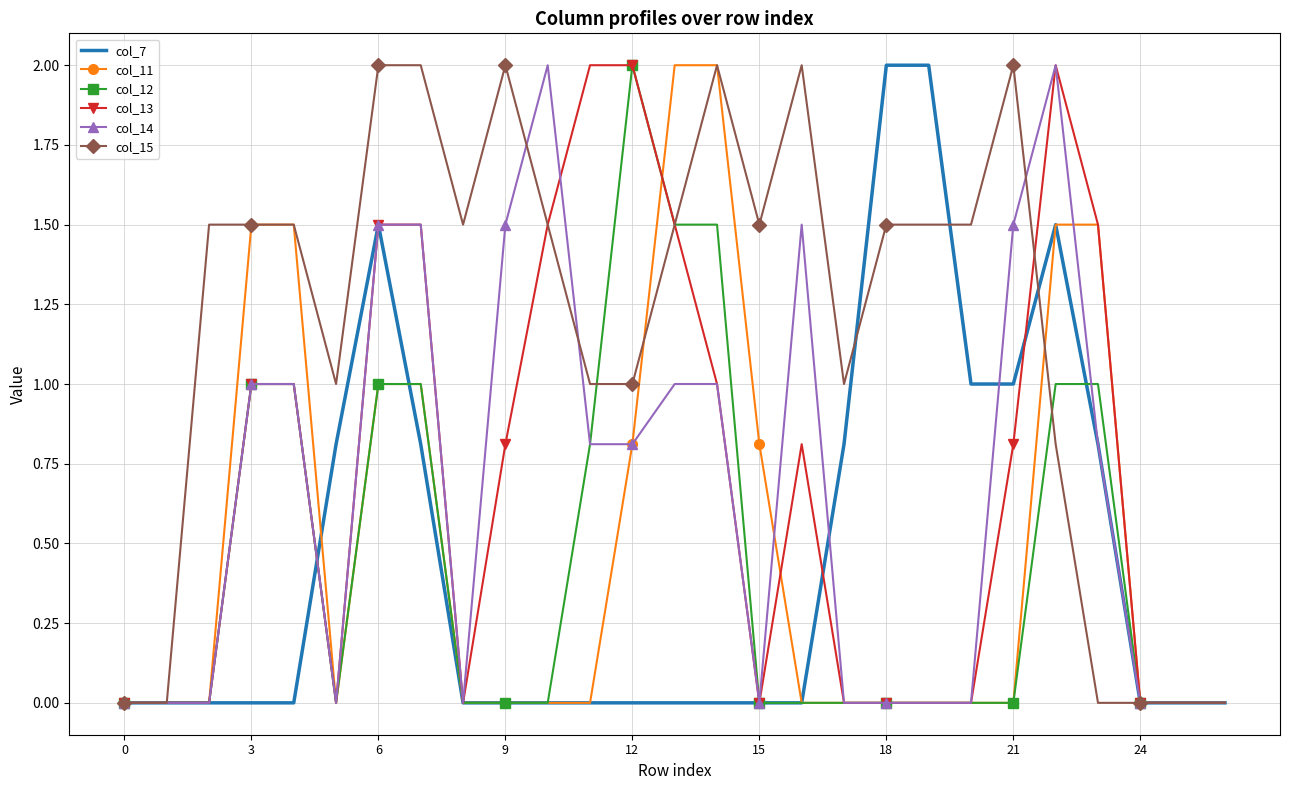

What is the highest value of the col_12 series?

2.0